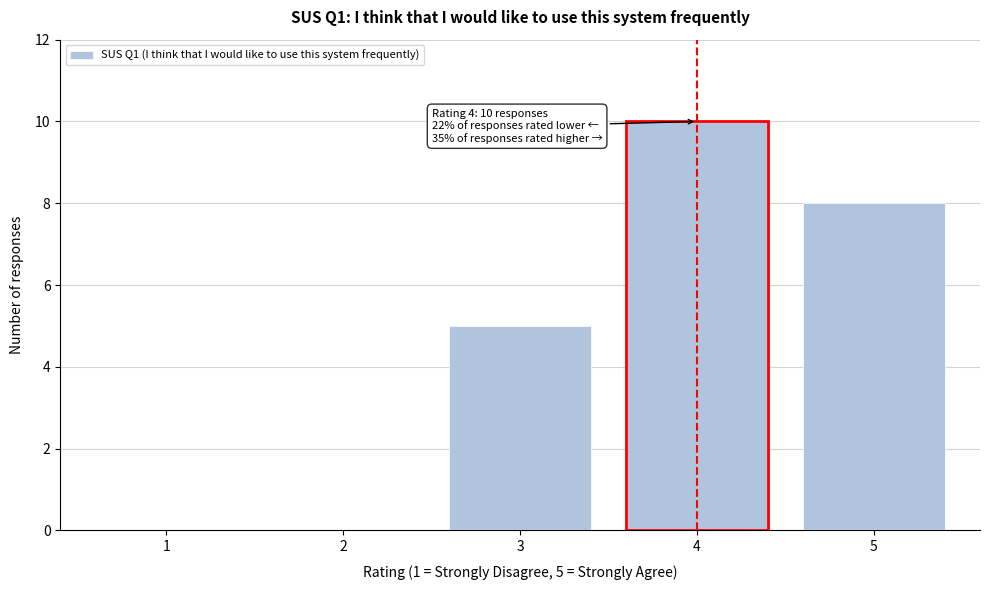

Reading right to left, what are all the values shown in this chart?

5=8	4=10	3=5	2=0	1=0